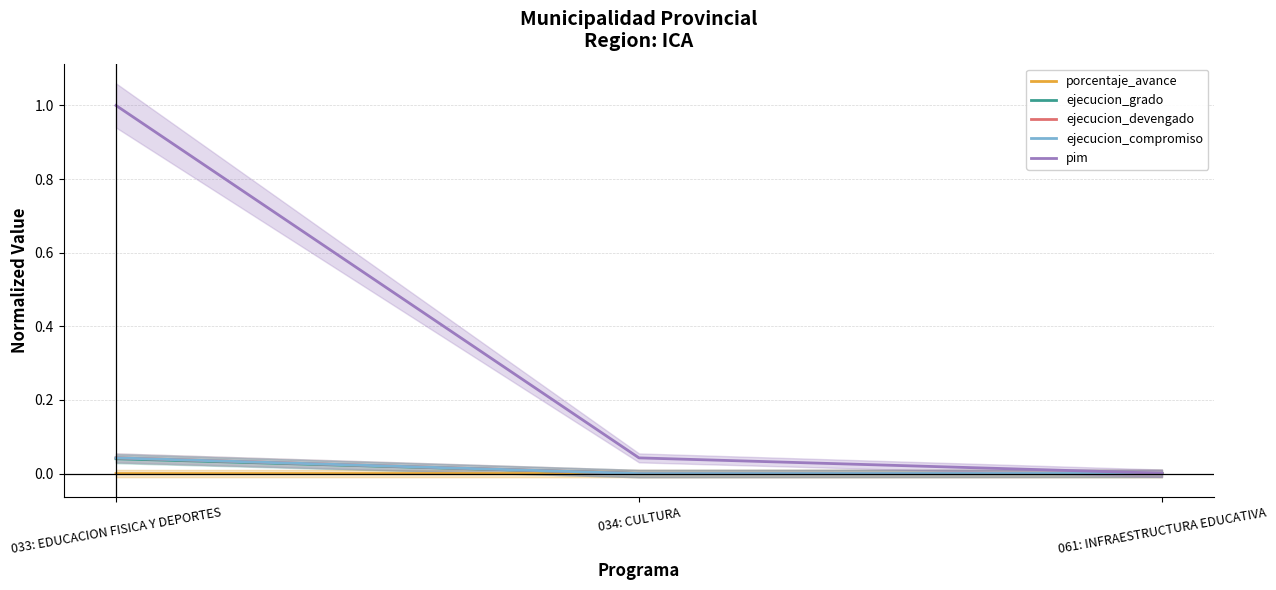

At 033: EDUCACION FISICA Y DEPORTES, list the series in order from largest to smallest.

pim, ejecucion_devengado, ejecucion_compromiso, ejecucion_grado, porcentaje_avance